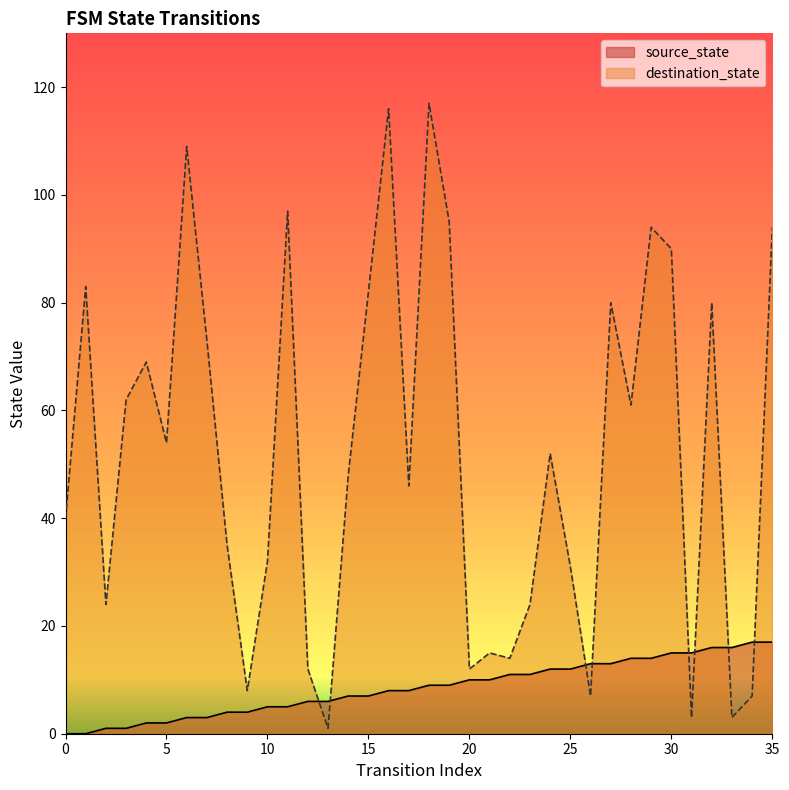

Rank the series by their maximum value, from highest to lowest.

destination_state, source_state